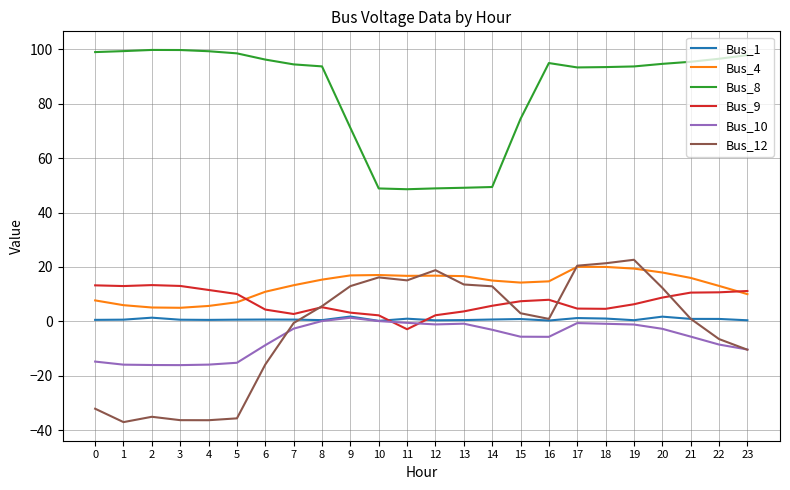

Which series has the largest total across all categories?

Bus_8